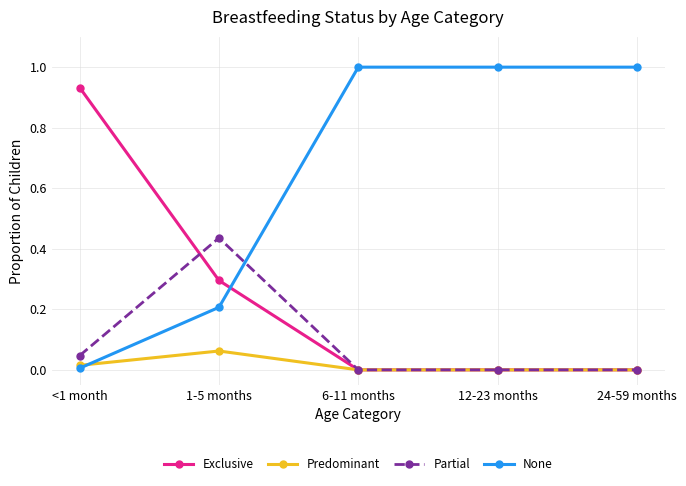

List the series in order of their peak value, lowest first.

Predominant, Partial, Exclusive, None